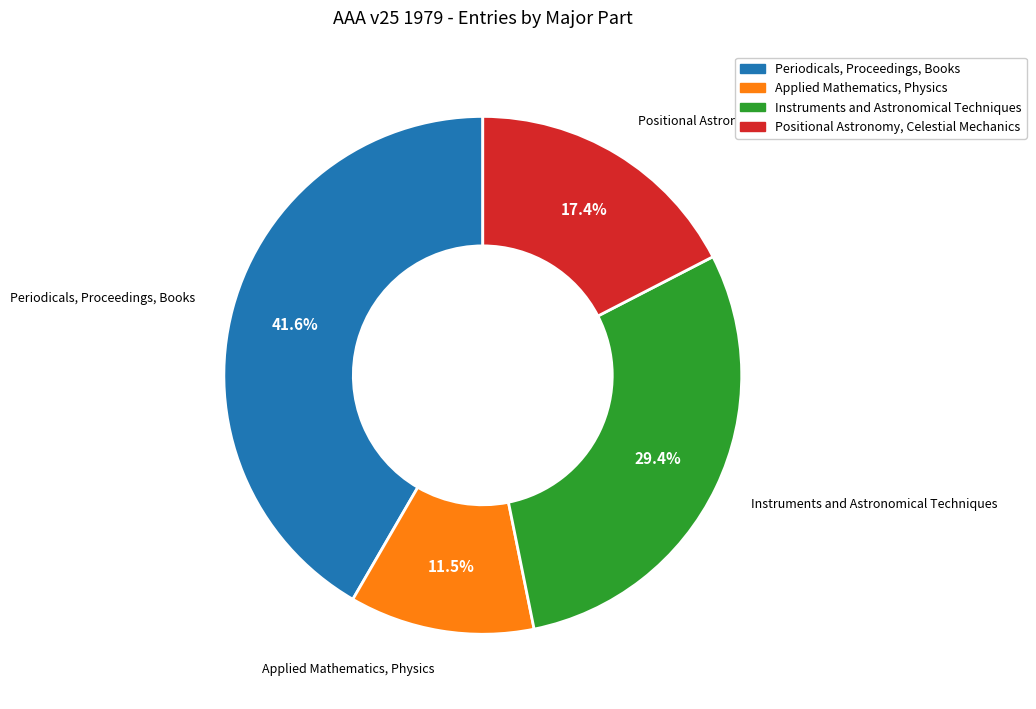

Is Periodicals, Proceedings, Books the majority of the pie?

No